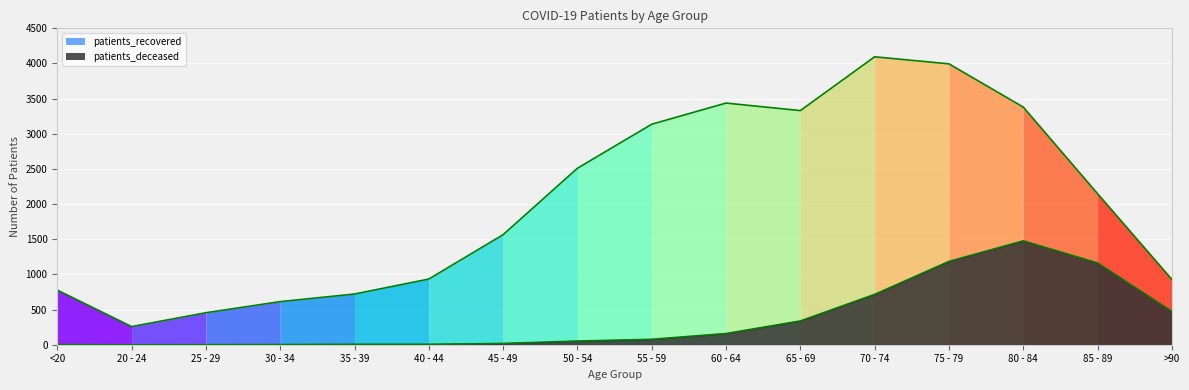

What are all the series names shown in the legend?

patients_deceased, patients_recovered